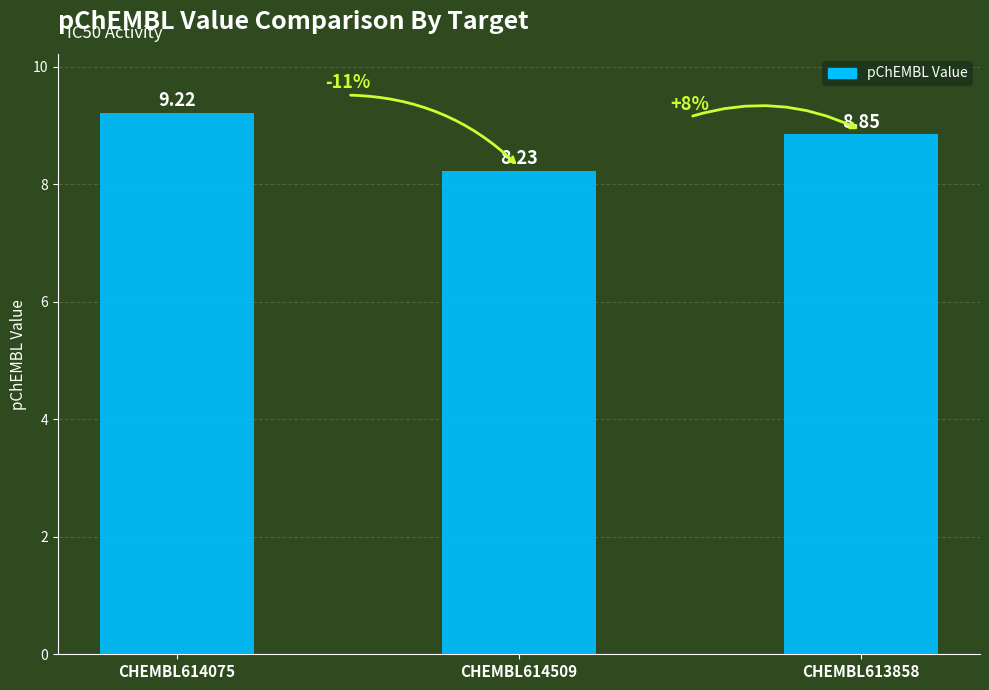

At which label is the value closest to 8?

CHEMBL614509